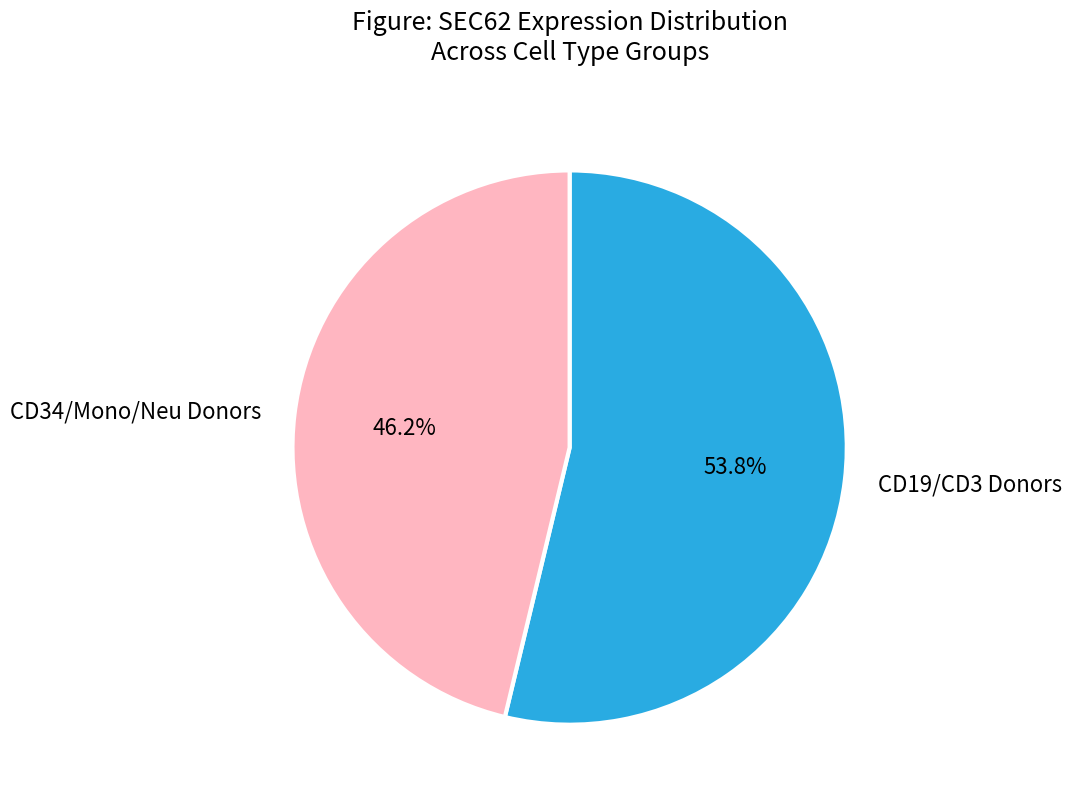

Does HD8_CD3 account for over 50% of the chart?

No